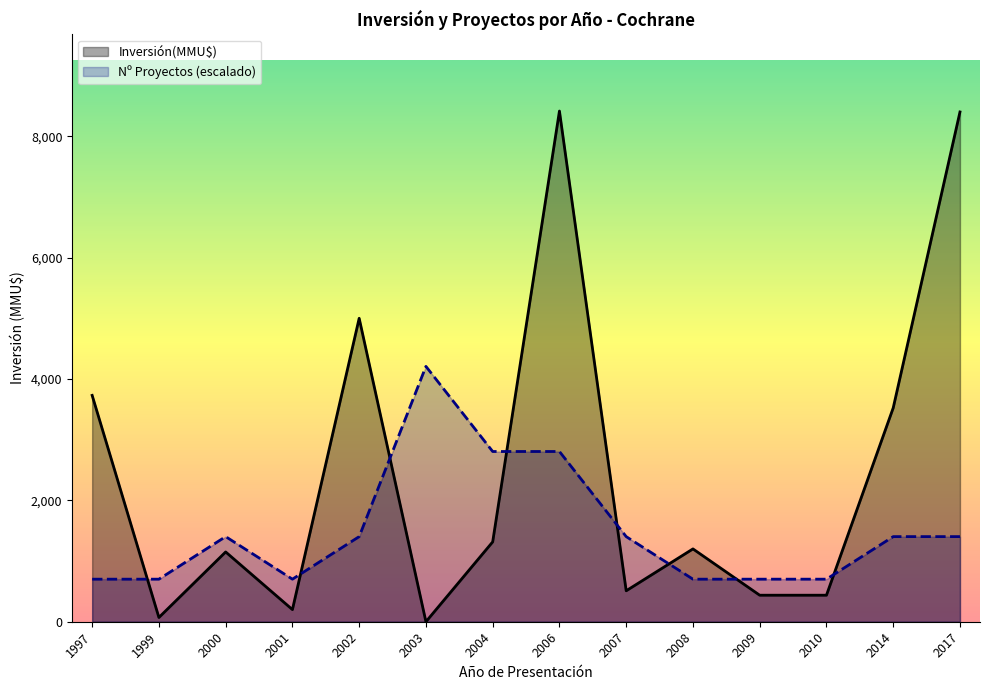

In Inversión(MMU$), how many points are lower than both neighbors (excluding endpoints)?

5